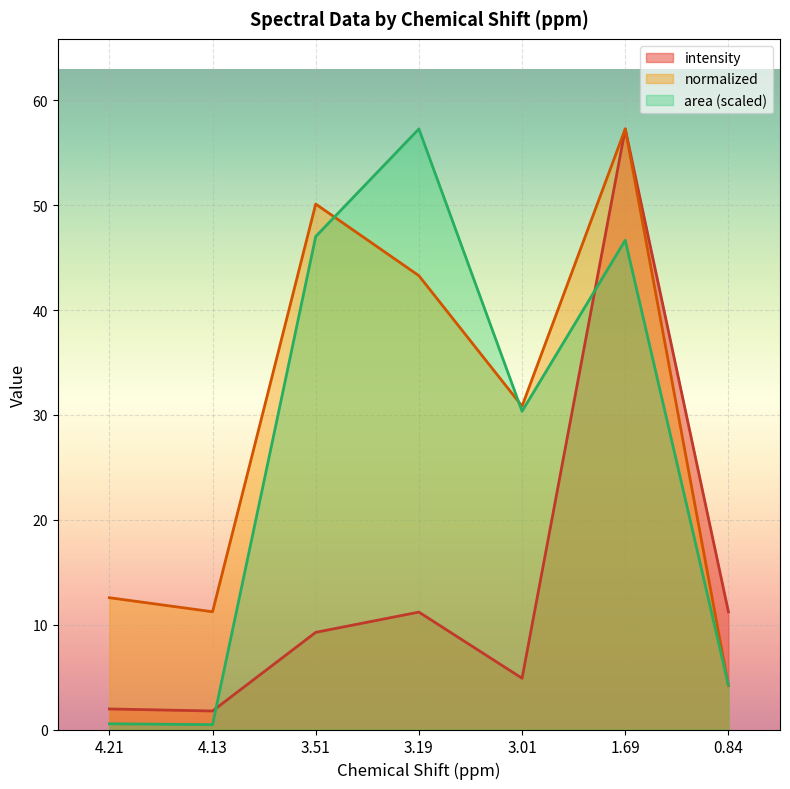

Which has a higher value, 4.21 or 3.01?

3.01